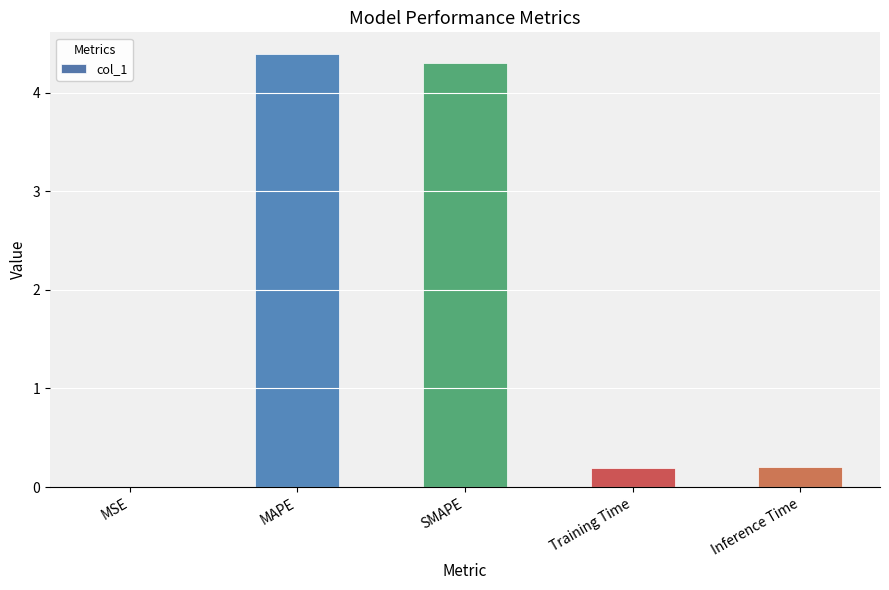

What value does the data have at MAPE?

4.4